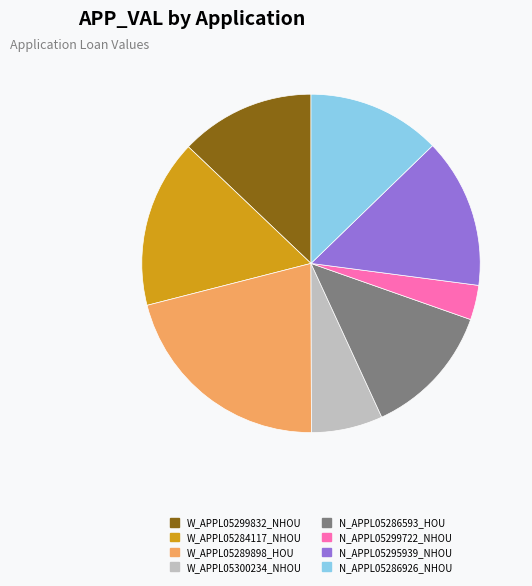

True or false: W_APPL05299832_NHOU accounts for 26% of the total.

False